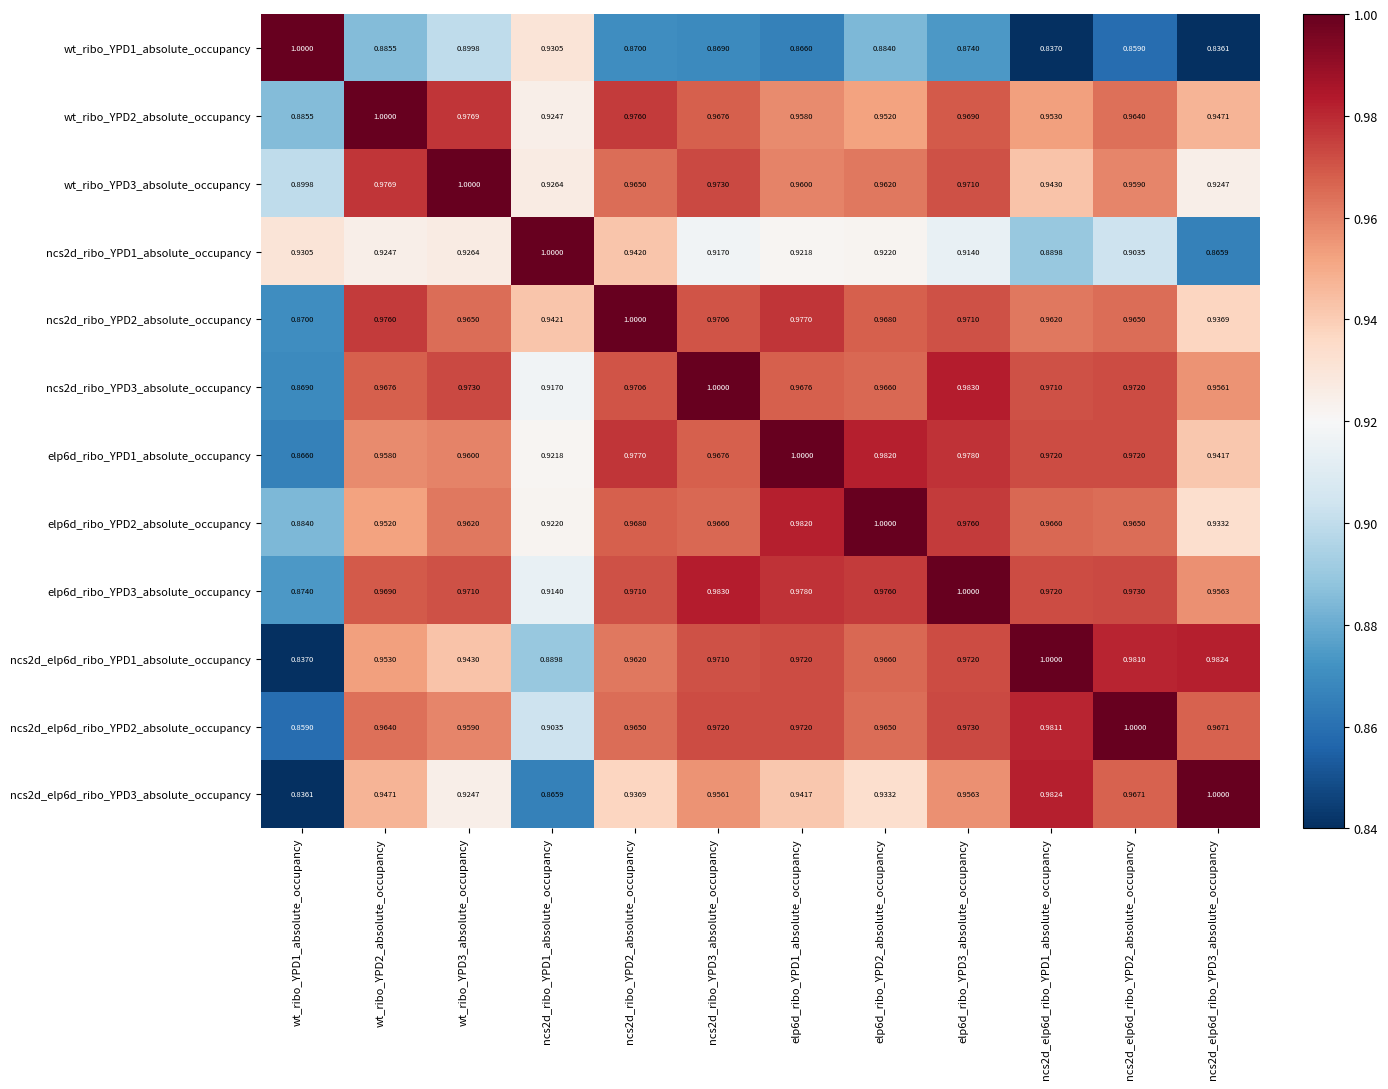

Is the value of wt_ribo_YPD1_absolute_occupancy at ncs2d_elp6d_ribo_YPD1_absolute_occupancy greater than the value of elp6d_ribo_YPD1_absolute_occupancy at ncs2d_elp6d_ribo_YPD2_absolute_occupancy?

No